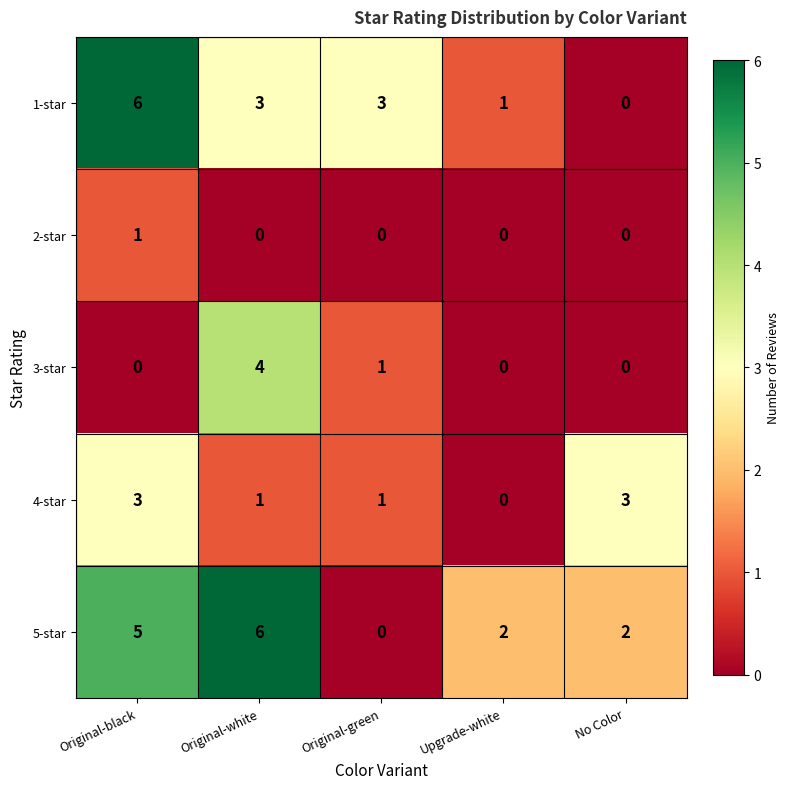

Between Original-black and Original-green, which series saw the biggest shift?

5-star